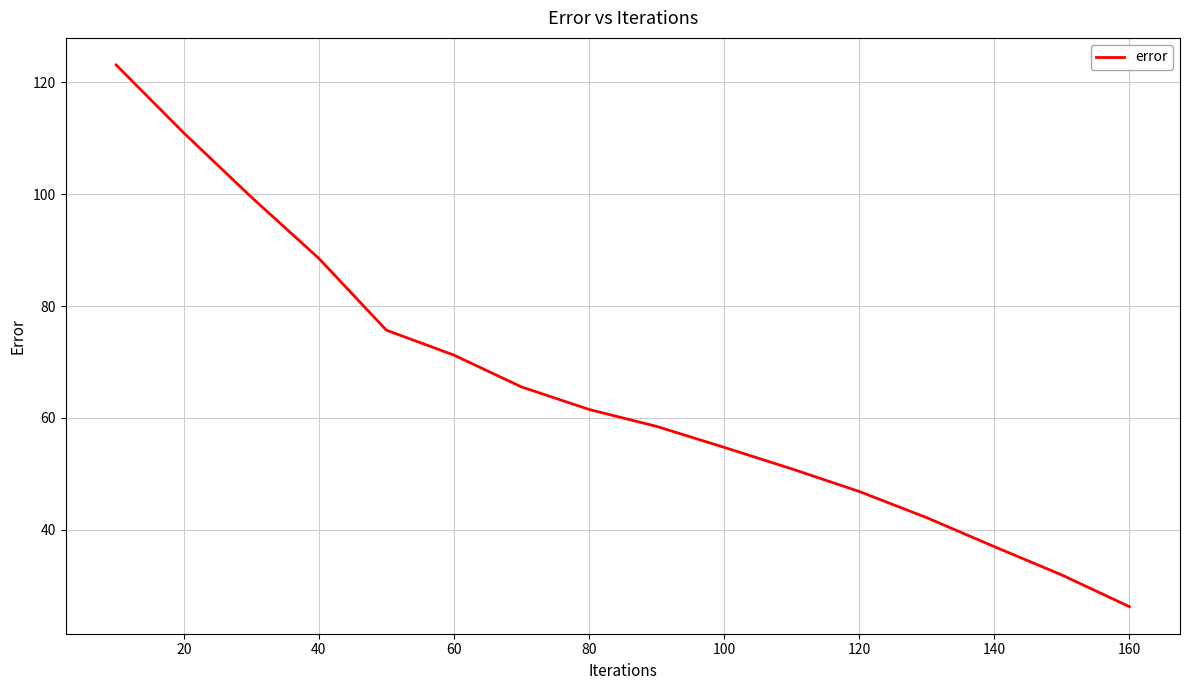

What is the greatest value displayed?

123.1